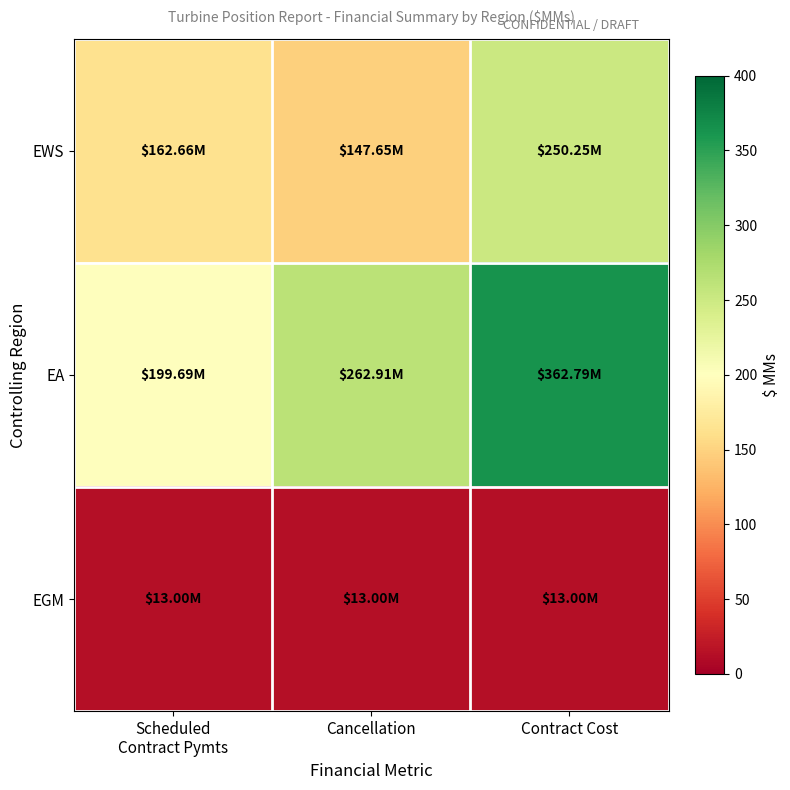

Count the number of categories in the chart.

3